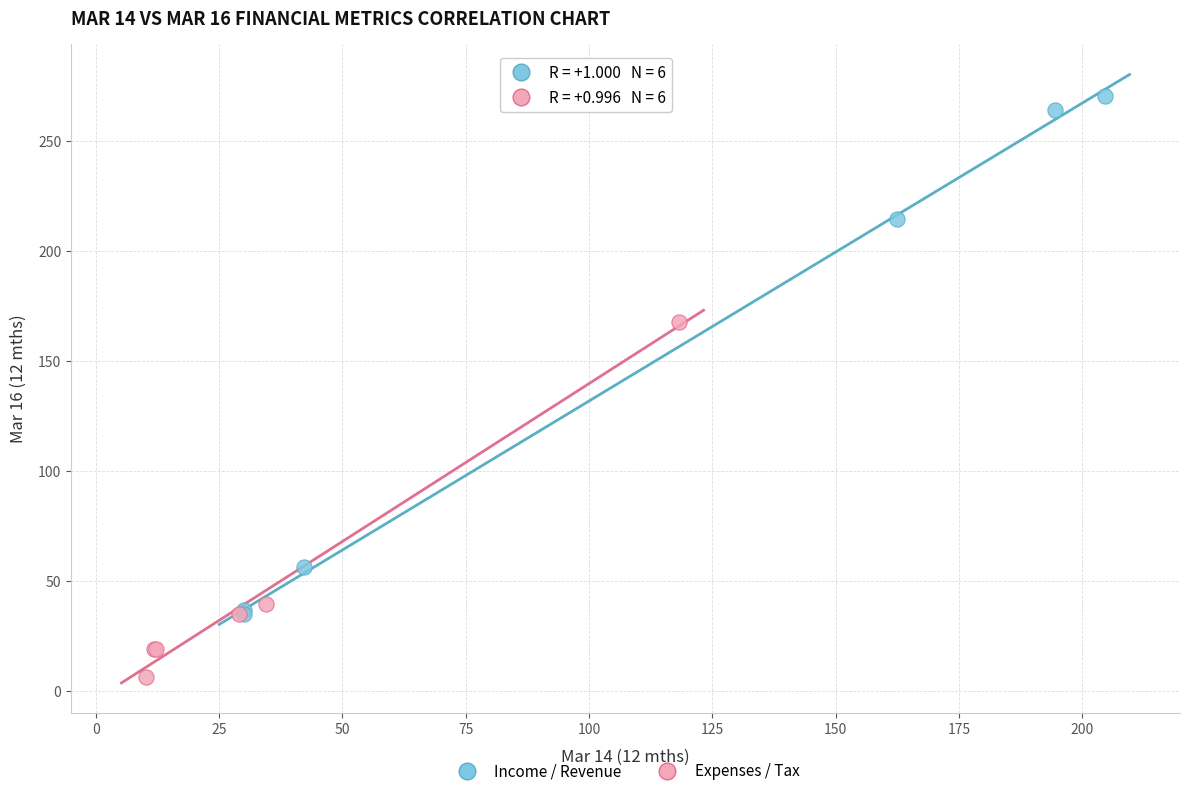

What are all the series names shown in the legend?

Income / Revenue, Expenses / Tax